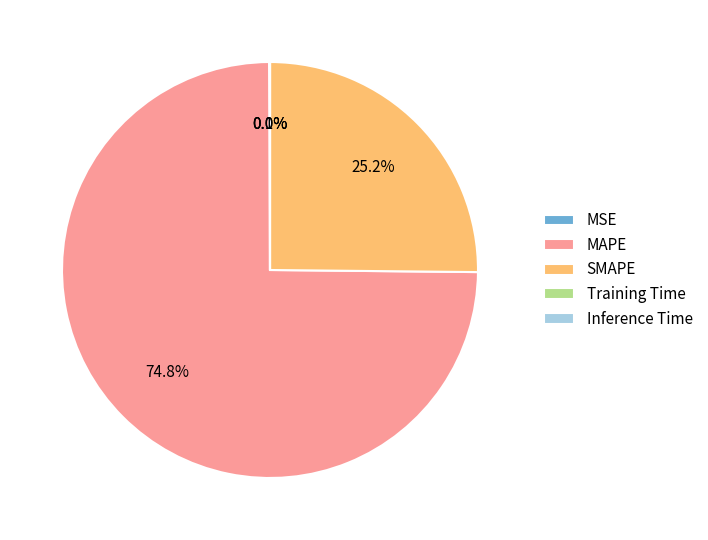

Does any single category account for the majority?

Yes